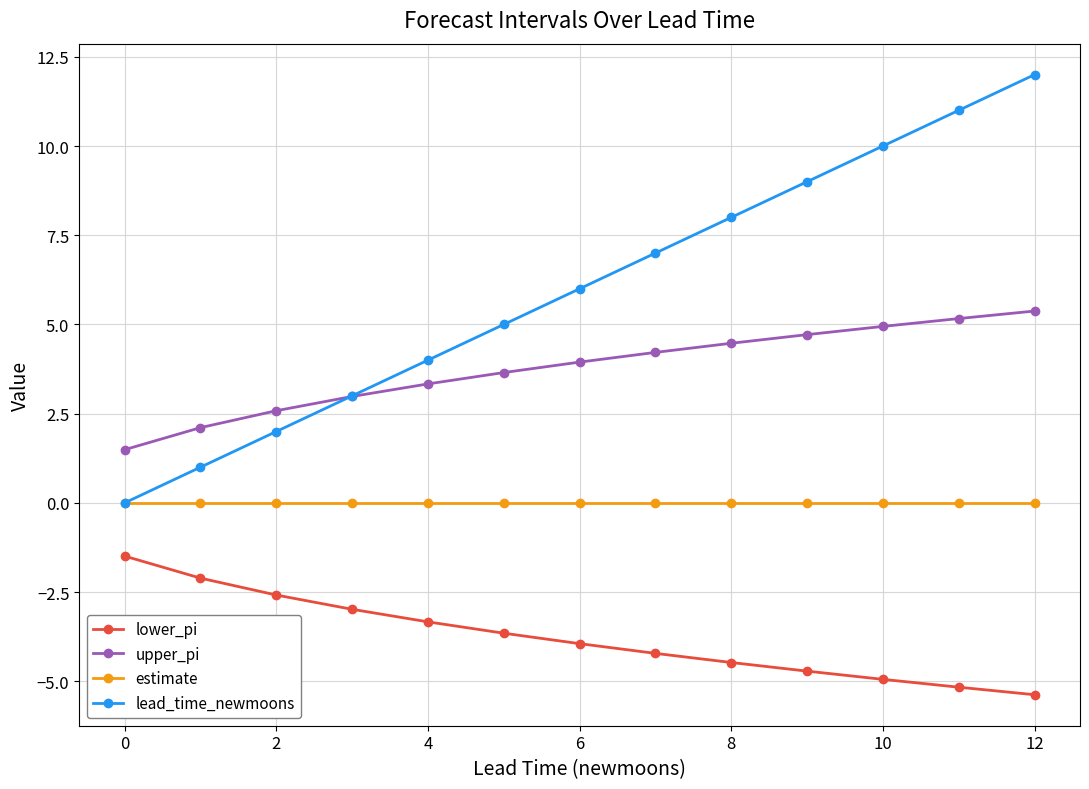

Which series has the largest total across all categories?

lead_time_newmoons